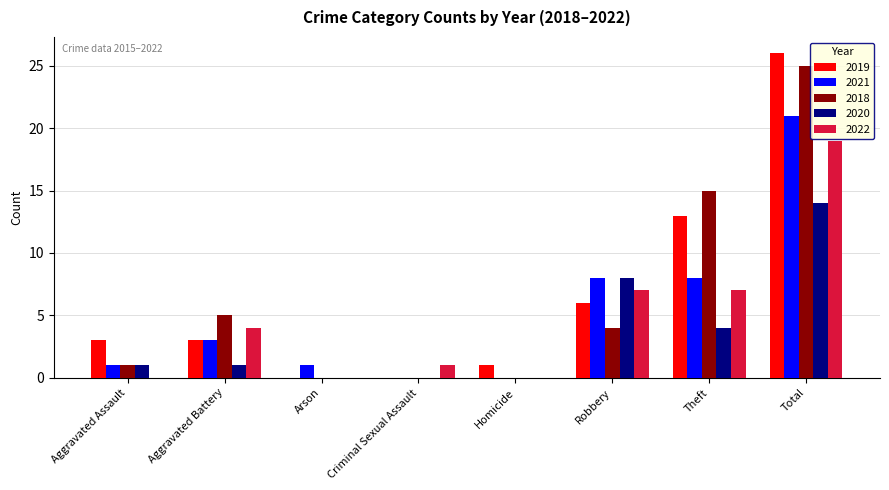

Does the chart contain stacked bars?

No